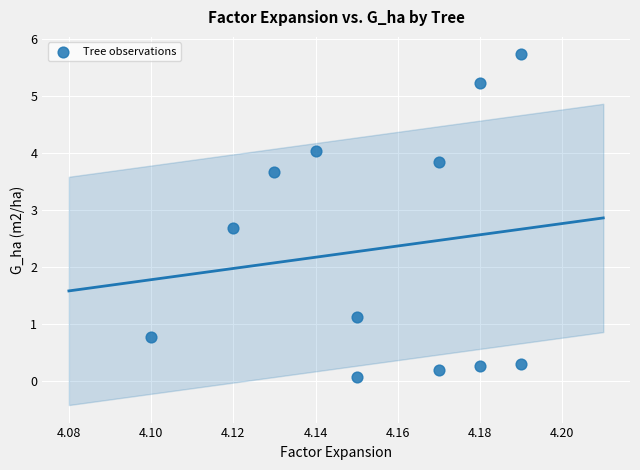

What Y value in the scatter plot is closest to 2?

2.7